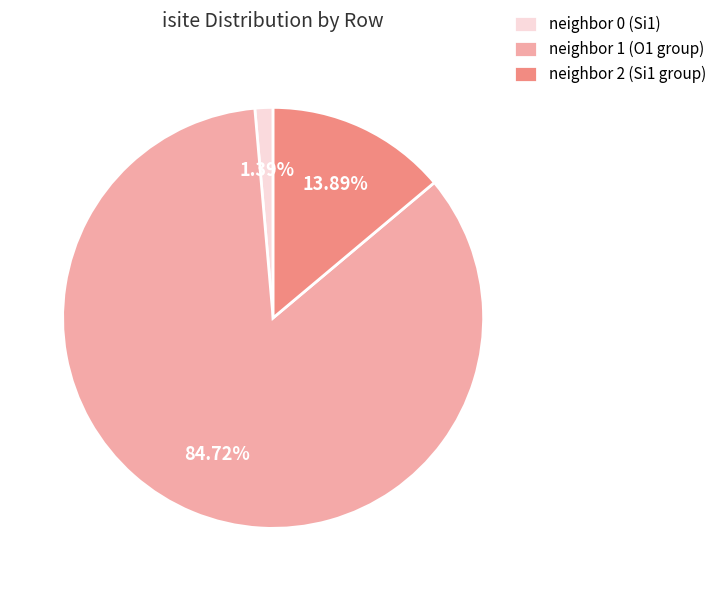

Which has a higher value, neighbor 1 (O1 group) or neighbor 0 (Si1)?

neighbor 1 (O1 group)